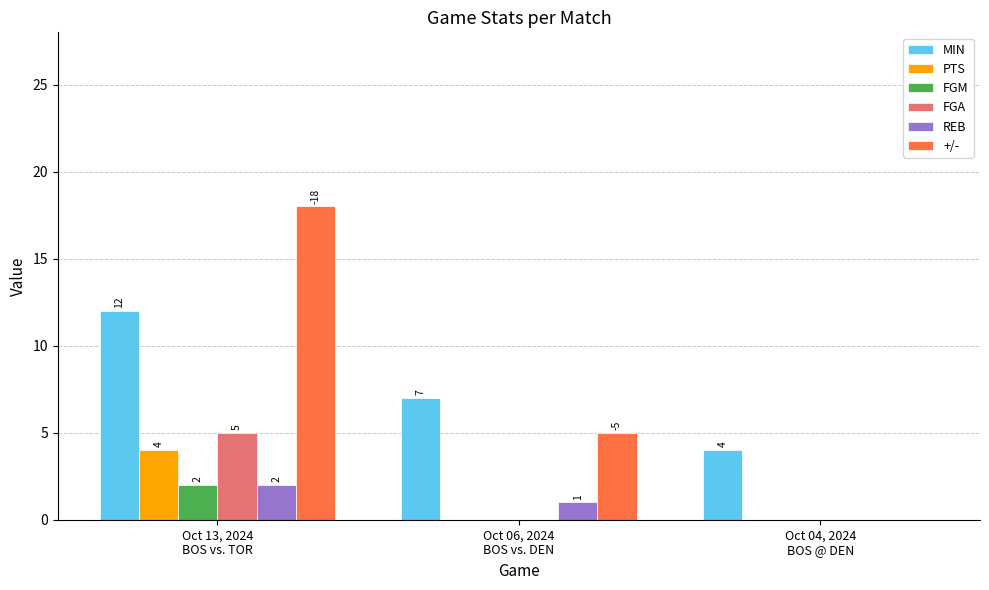

What is the greatest value displayed?

18